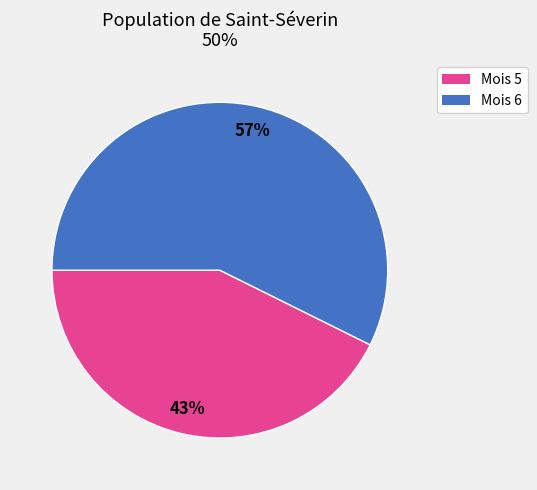

How many segments does this pie chart have?

2